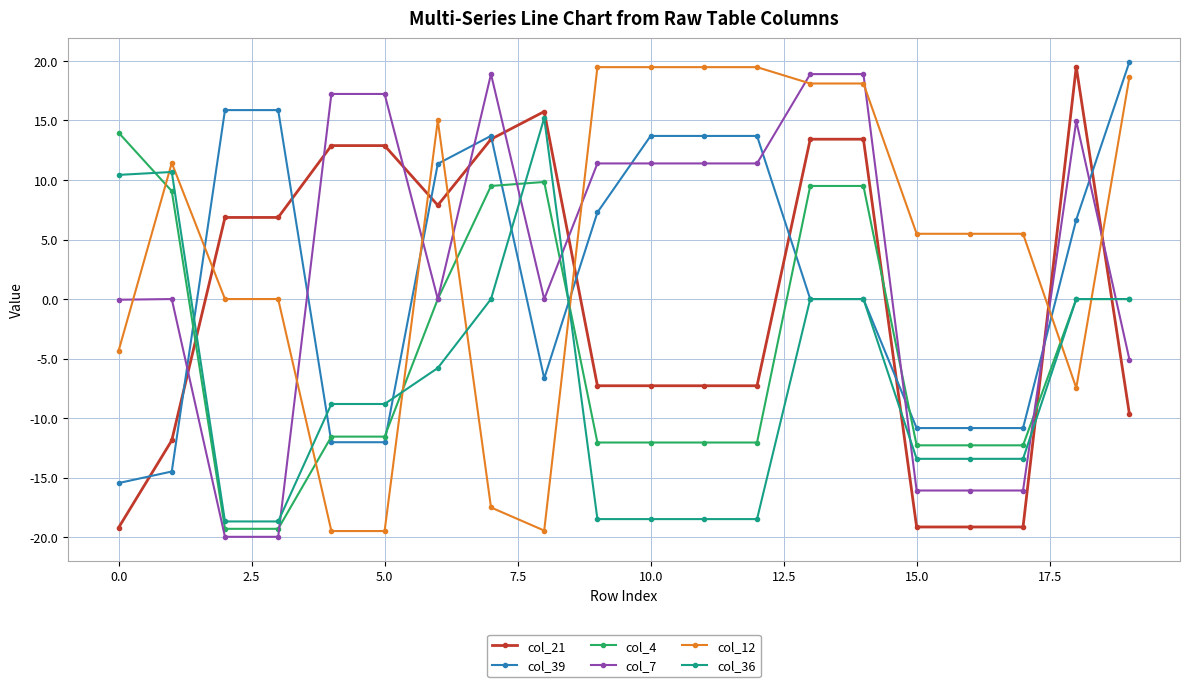

What is the sum of all col_7 values?

58.3